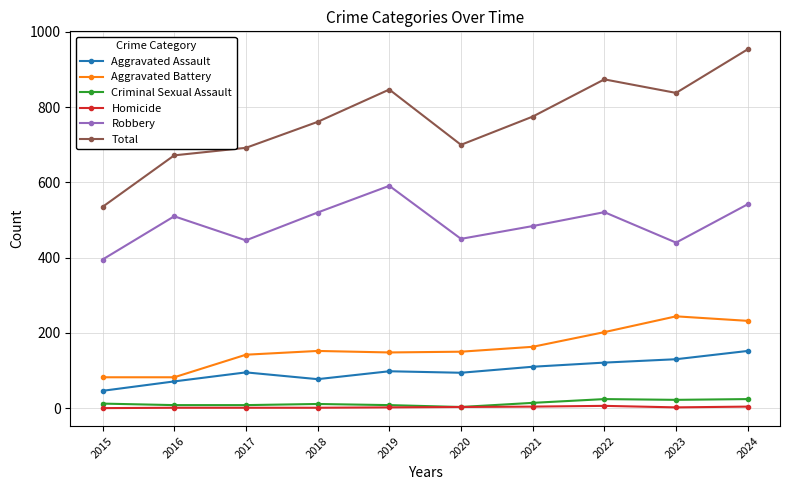

Where does the Total series first go above 775?

2019